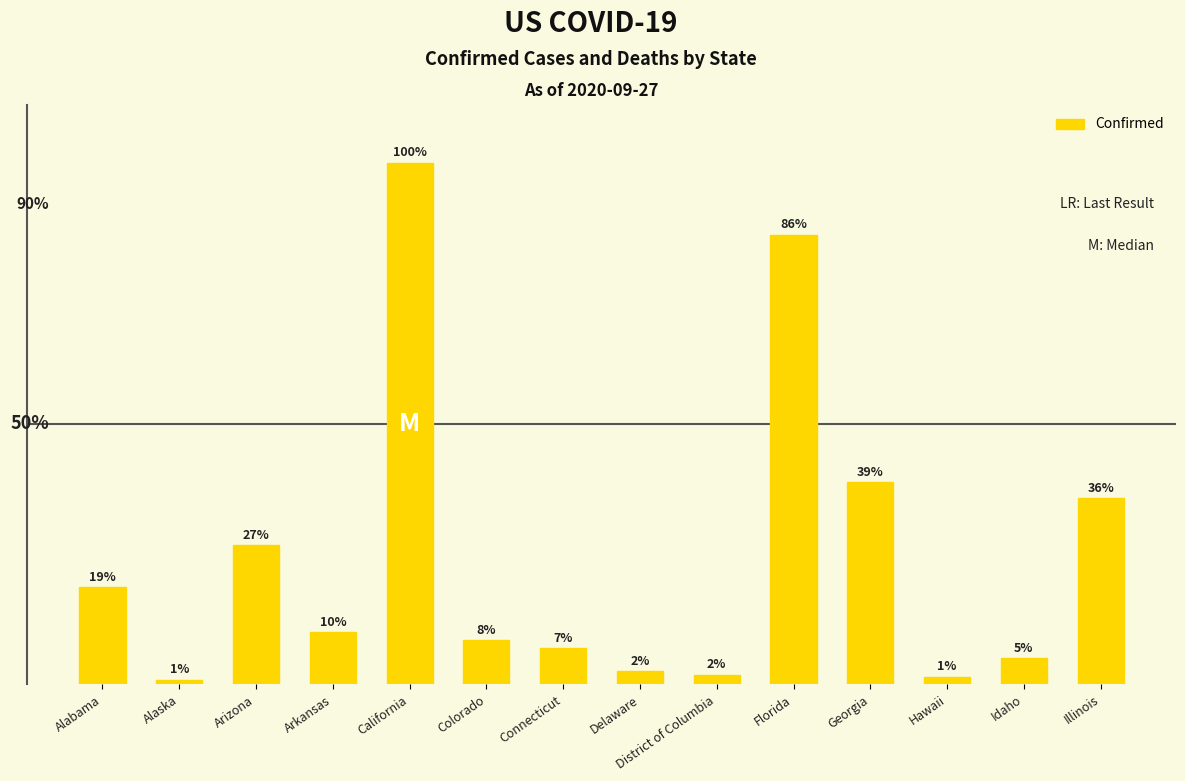

Are the bars horizontal?

No